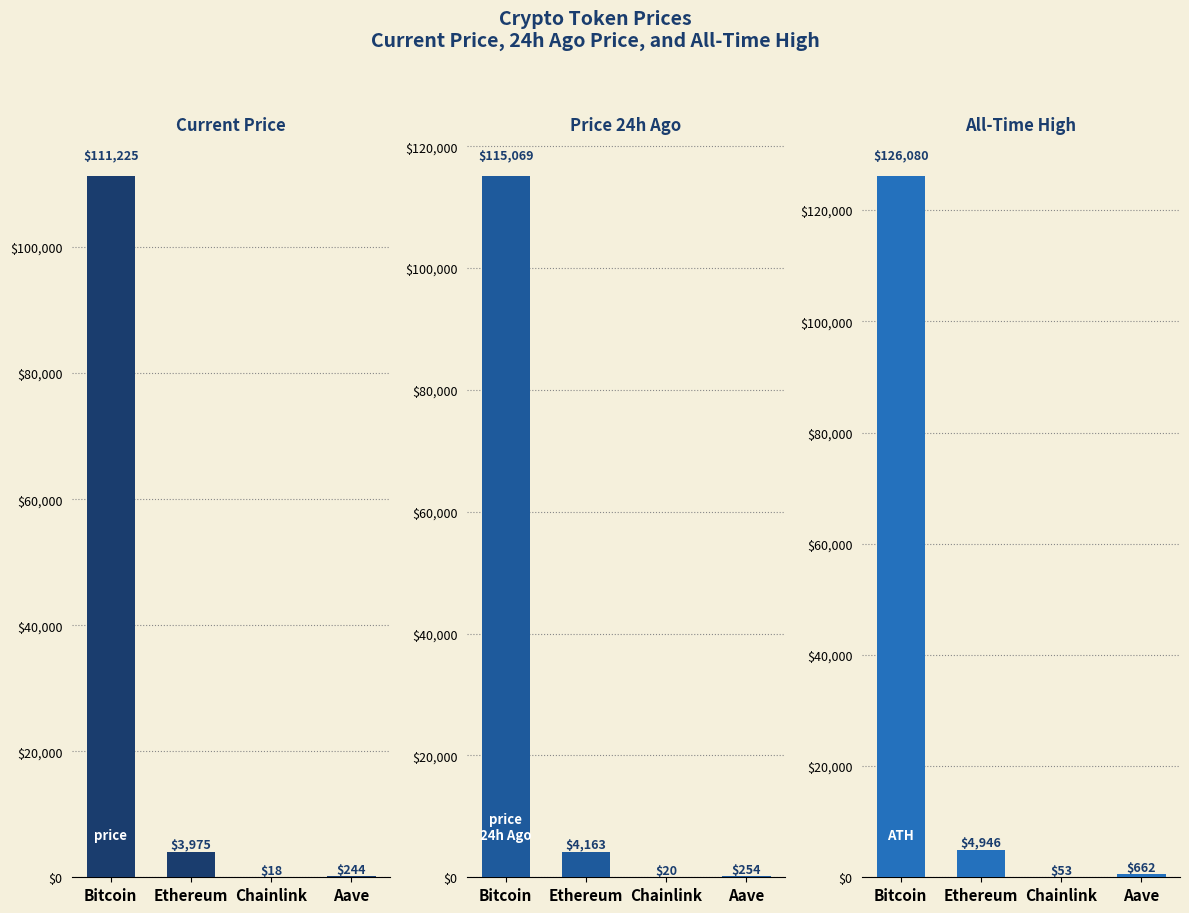

Which series has the largest range (max minus min)?

allTimeHigh